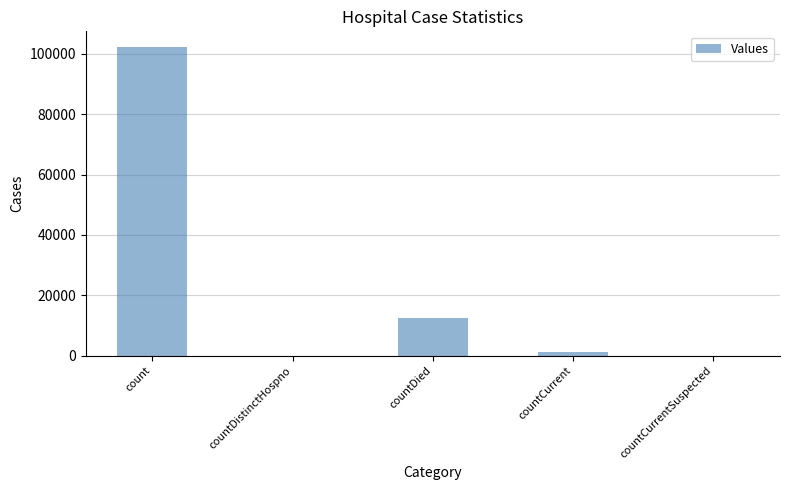

Reading right to left, transcribe all the data shown in this chart.

countCurrentSuspected=0	countCurrent=1188	countDied=12357	countDistinctHospno=0	count=102325